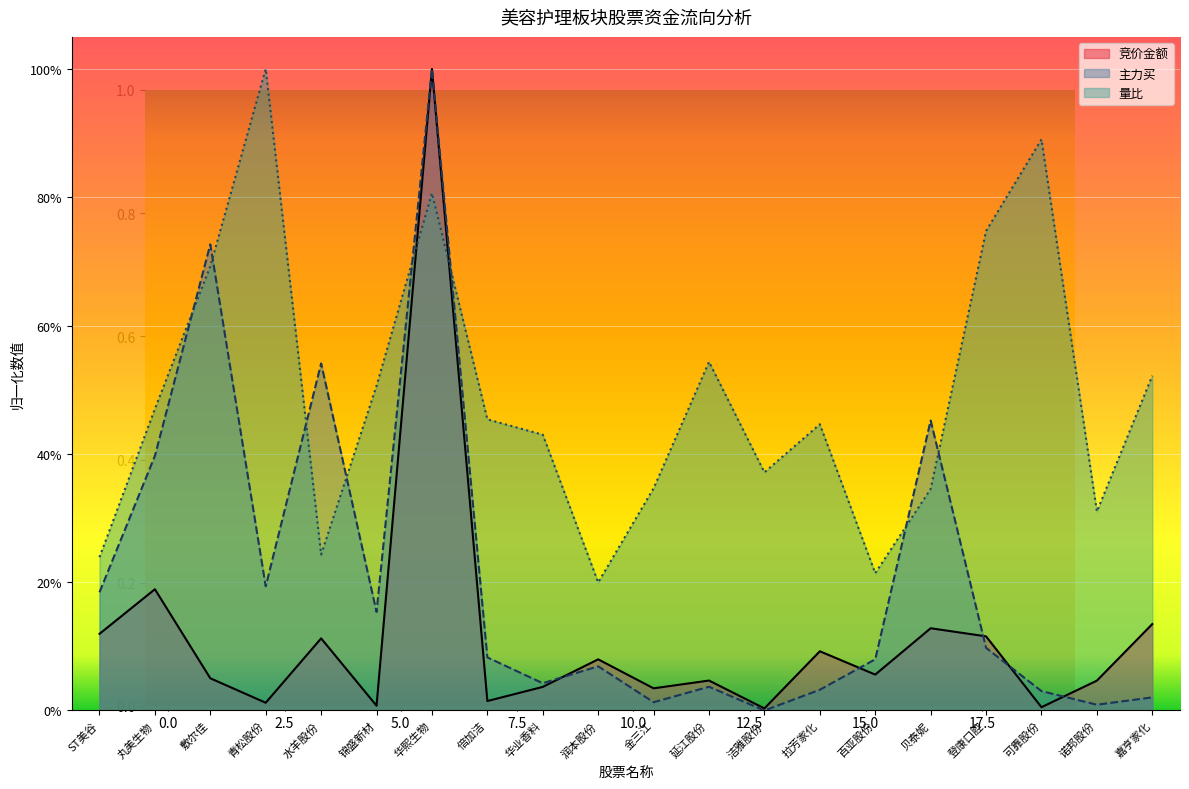

Between 敷尔佳 and 丸美生物, which is larger?

丸美生物